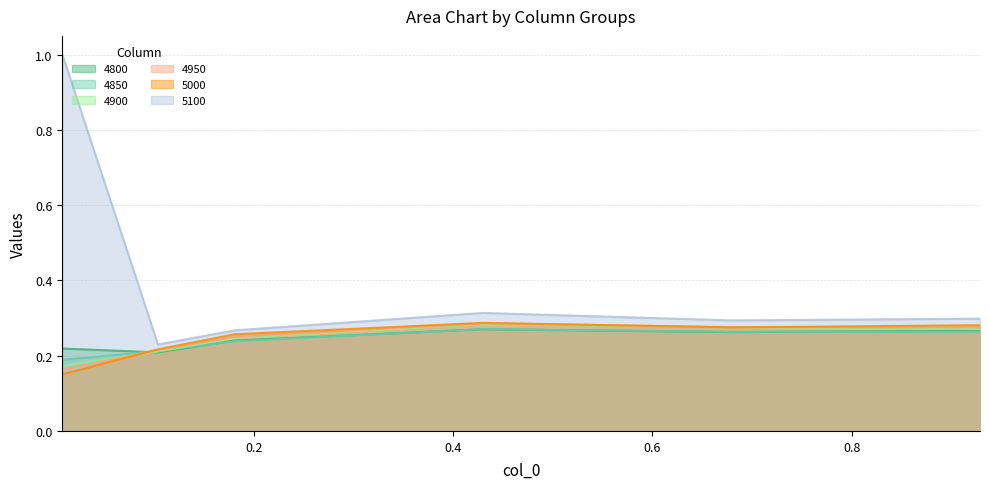

How many times do 5000 and 4900 cross each other?

1